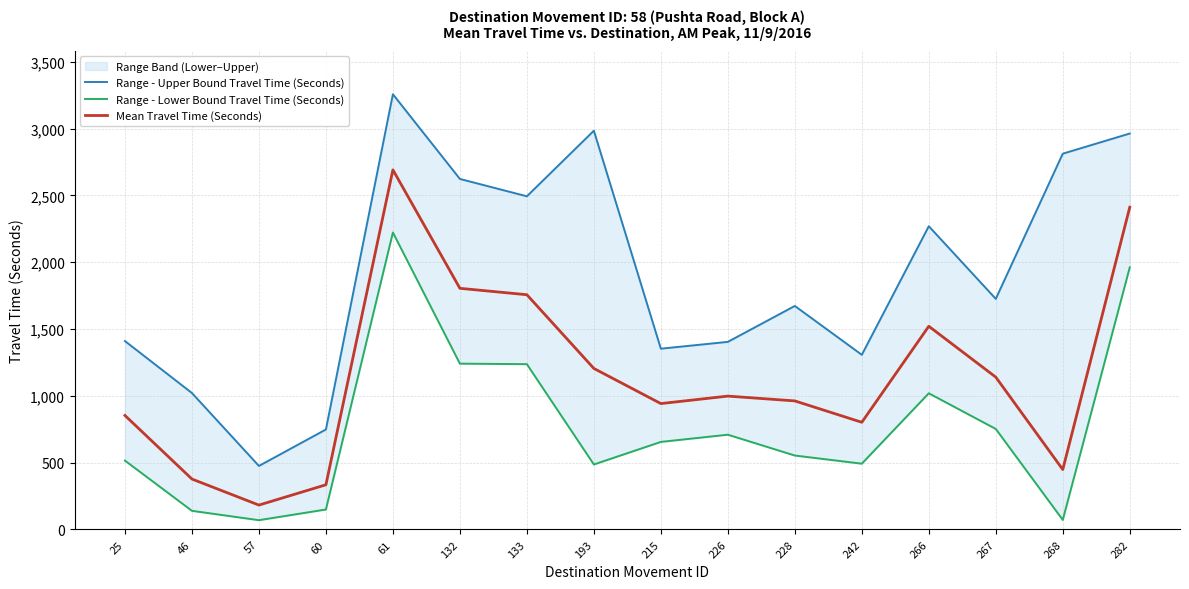

What is the value of the Mean Travel Time (Seconds) point at the 15th from the left?

448